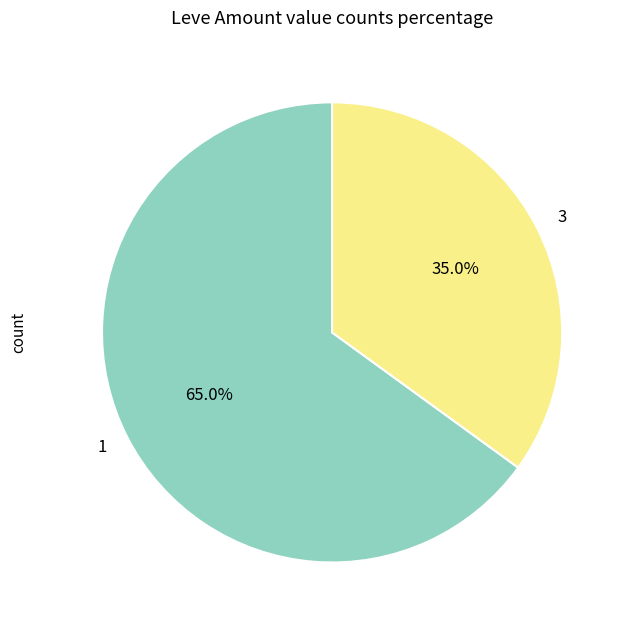

What portion of the pie excludes 1?

35.0%